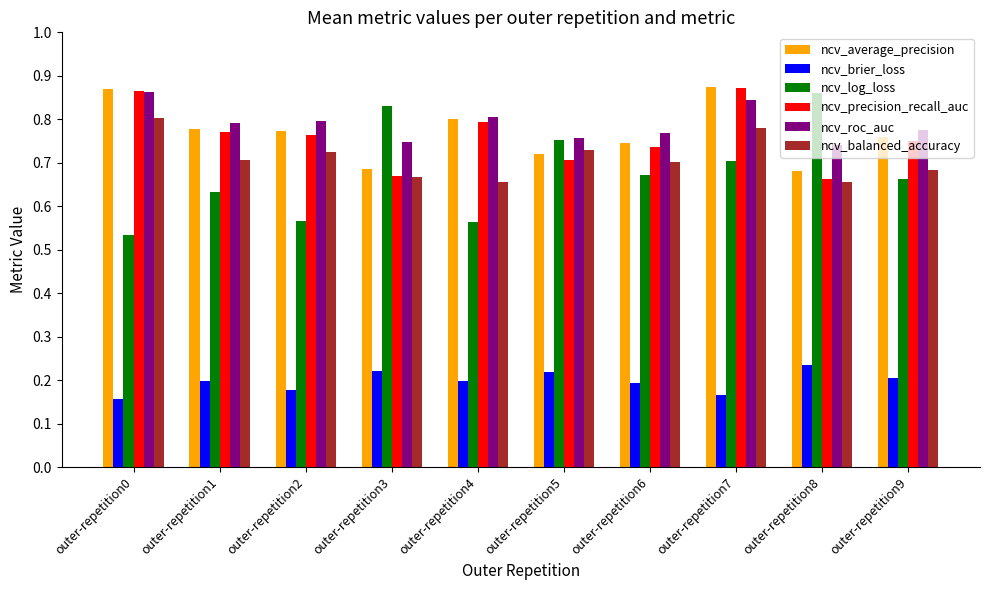

At how many categories does at least one series exceed 0?

10